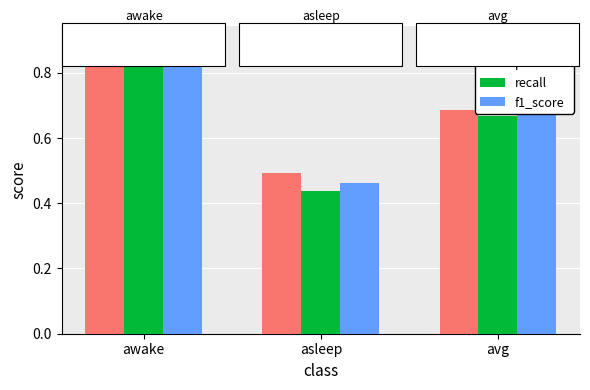

At which category is the sum across all series the highest?

awake